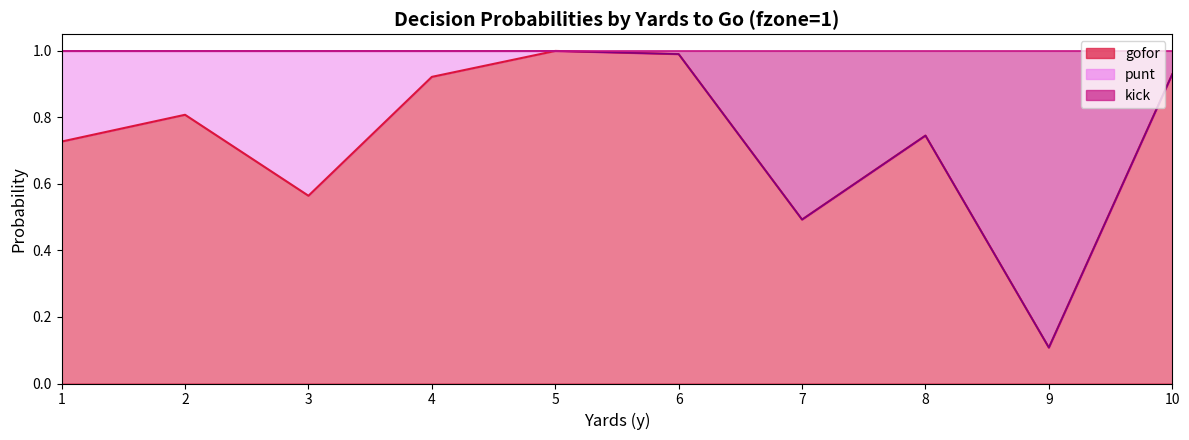

What is the minimum value shown in the chart?

0.1